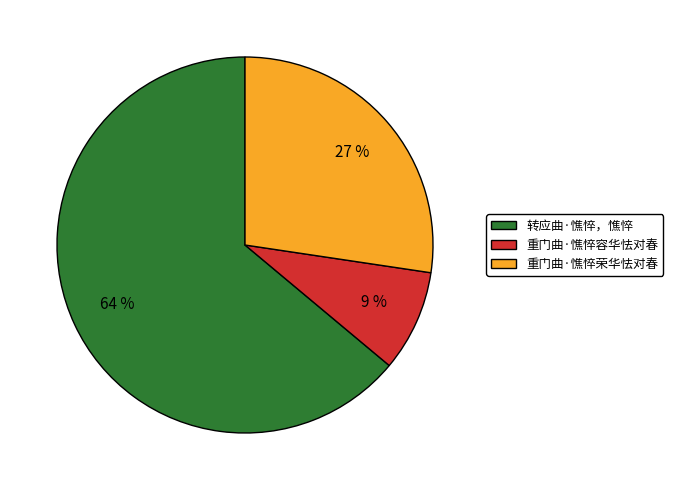

To the nearest percent, what percentage of the pie is 重门曲·憔悴容华怯对春?

9%